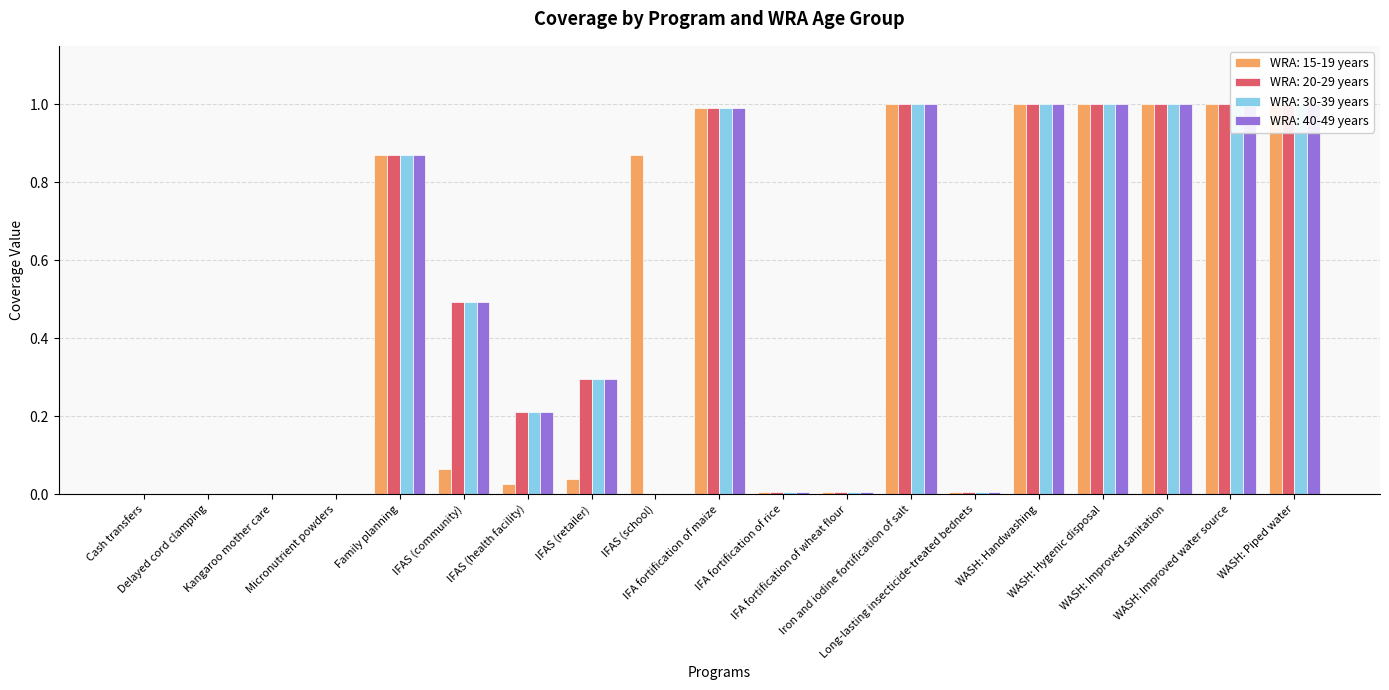

Reading right to left, what are all the values shown in this chart?

WRA: 15-19 years: 1.0	1.0	1.0	1.0	1.0	0.0	1.0	0.0	0.0	1.0	0.9	0.0	0.0	0.1	0.9	0.0	0.0	0.0	0.0
WRA: 20-29 years: 1.0	1.0	1.0	1.0	1.0	0.0	1.0	0.0	0.0	1.0	0.0	0.3	0.2	0.5	0.9	0.0	0.0	0.0	0.0
WRA: 30-39 years: 1.0	1.0	1.0	1.0	1.0	0.0	1.0	0.0	0.0	1.0	0.0	0.3	0.2	0.5	0.9	0.0	0.0	0.0	0.0
WRA: 40-49 years: 1.0	1.0	1.0	1.0	1.0	0.0	1.0	0.0	0.0	1.0	0.0	0.3	0.2	0.5	0.9	0.0	0.0	0.0	0.0